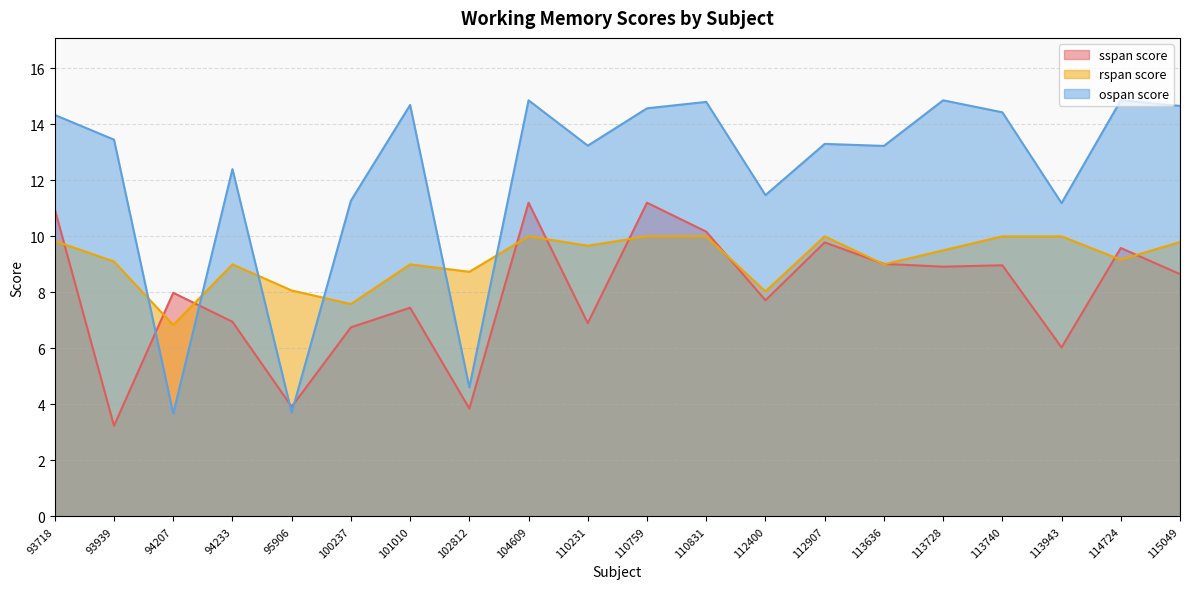

Count the number of categories in the chart.

20